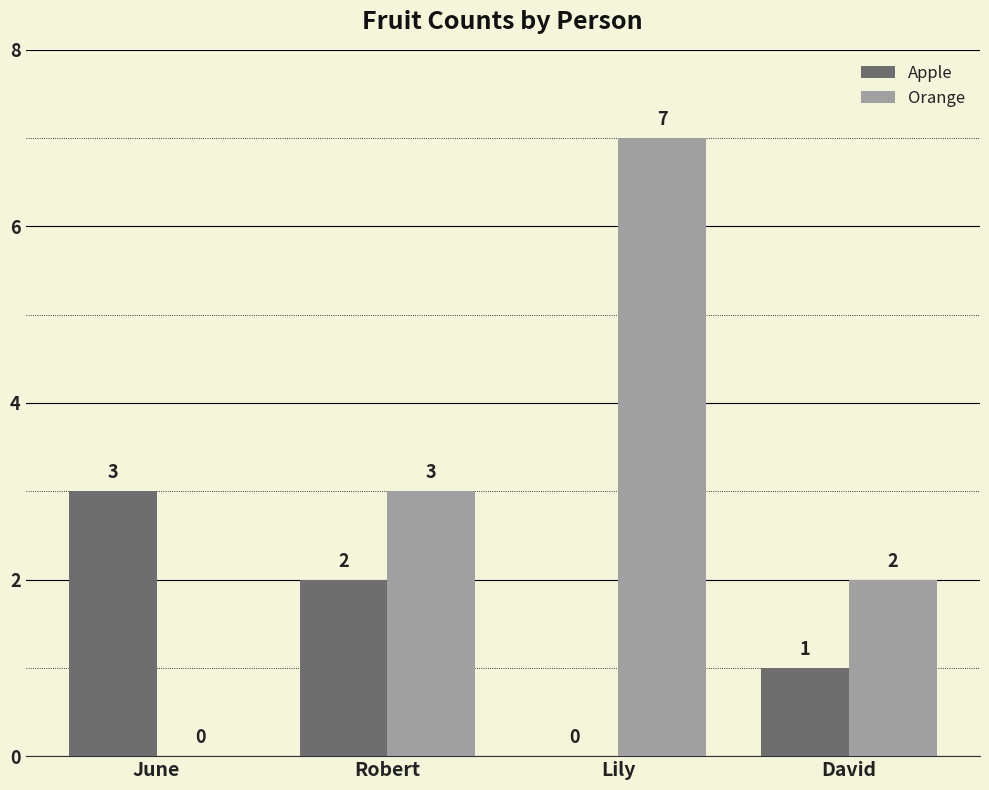

At which label does Orange reach its peak?

Lily